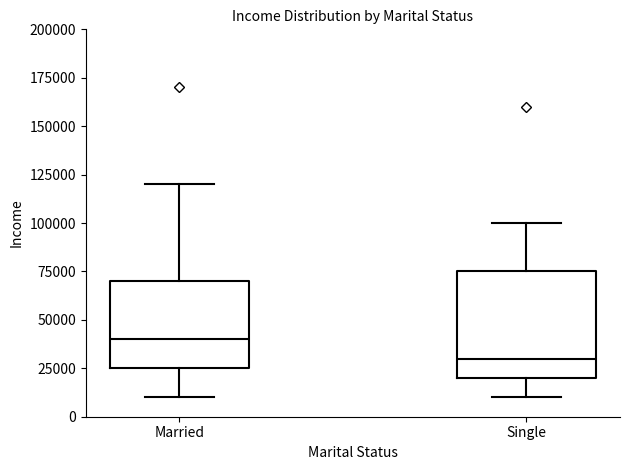

Reading left to right, read every box against the y-axis: the position of its median line, the range the box covers, and the ends of its whiskers. The values are not printed on the chart, so give them approximately, as read against the axis.

Married: median 40000, box 25000 to 70000, whiskers 10000 to 120000
Single: median 30000, box 20000 to 75000, whiskers 10000 to 100000